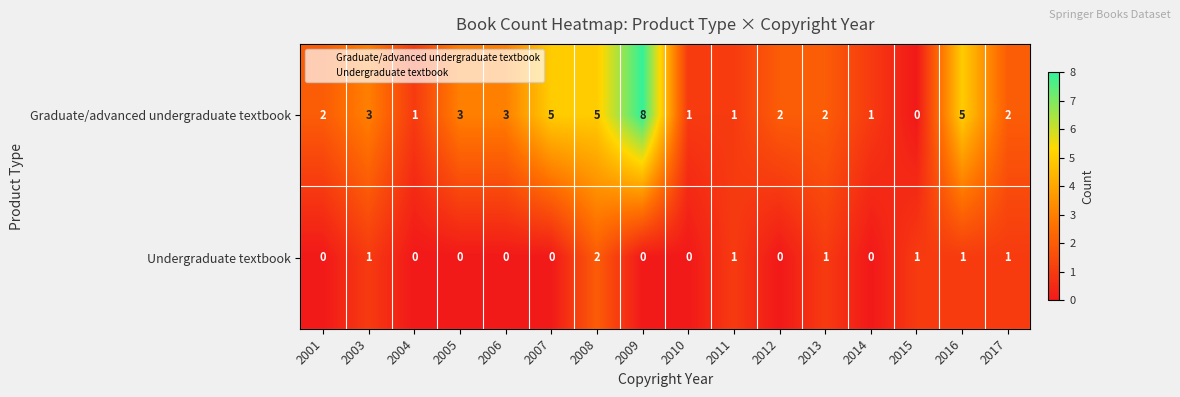

What is the greatest value displayed?

8